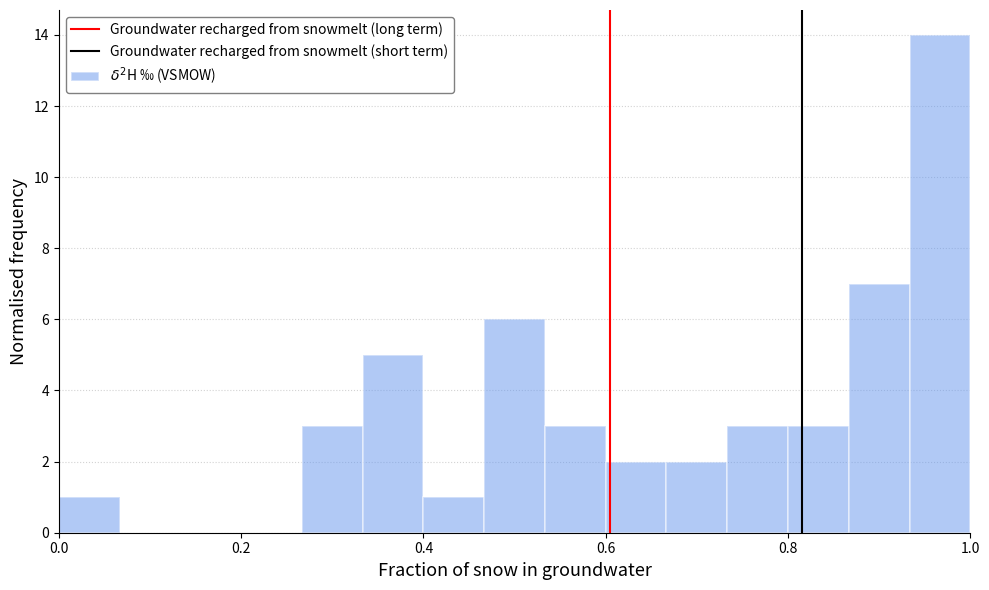

Read against the x-axis, roughly where is the centre of the tallest bar?

0.96